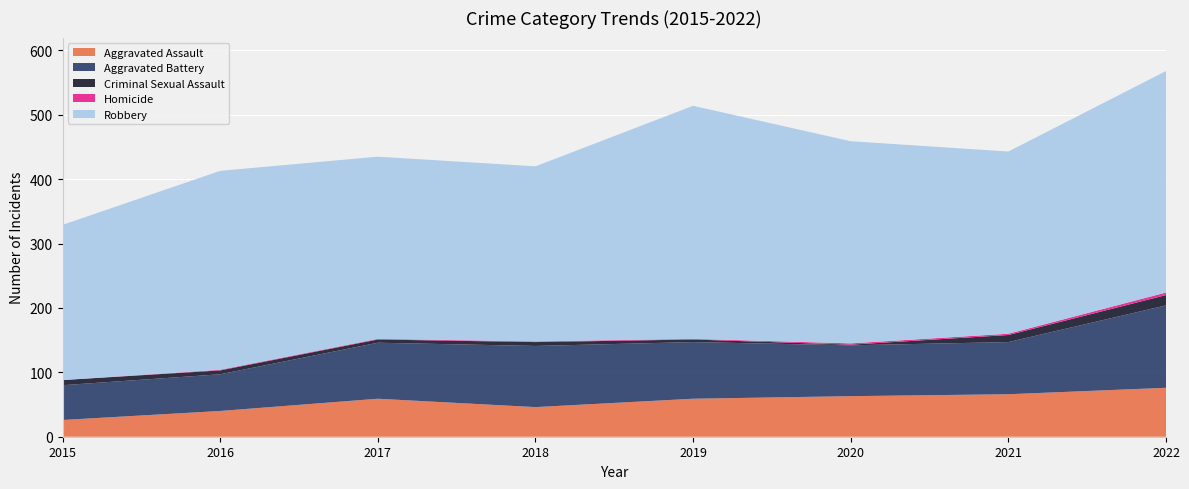

Reading left to right, transcribe all the data shown in this chart.

Aggravated Assault: 2015=26	2016=40	2017=59	2018=46	2019=59	2020=63	2021=66	2022=76
Aggravated Battery: 2015=54	2016=57	2017=87	2018=95	2019=88	2020=79	2021=81	2022=128
Criminal Sexual Assault: 2015=8	2016=6	2017=5	2018=6	2019=4	2020=1	2021=11	2022=16
Homicide: 2015=0	2016=1	2017=1	2018=1	2019=1	2020=2	2021=2	2022=4
Robbery: 2015=241	2016=309	2017=283	2018=272	2019=362	2020=314	2021=283	2022=344